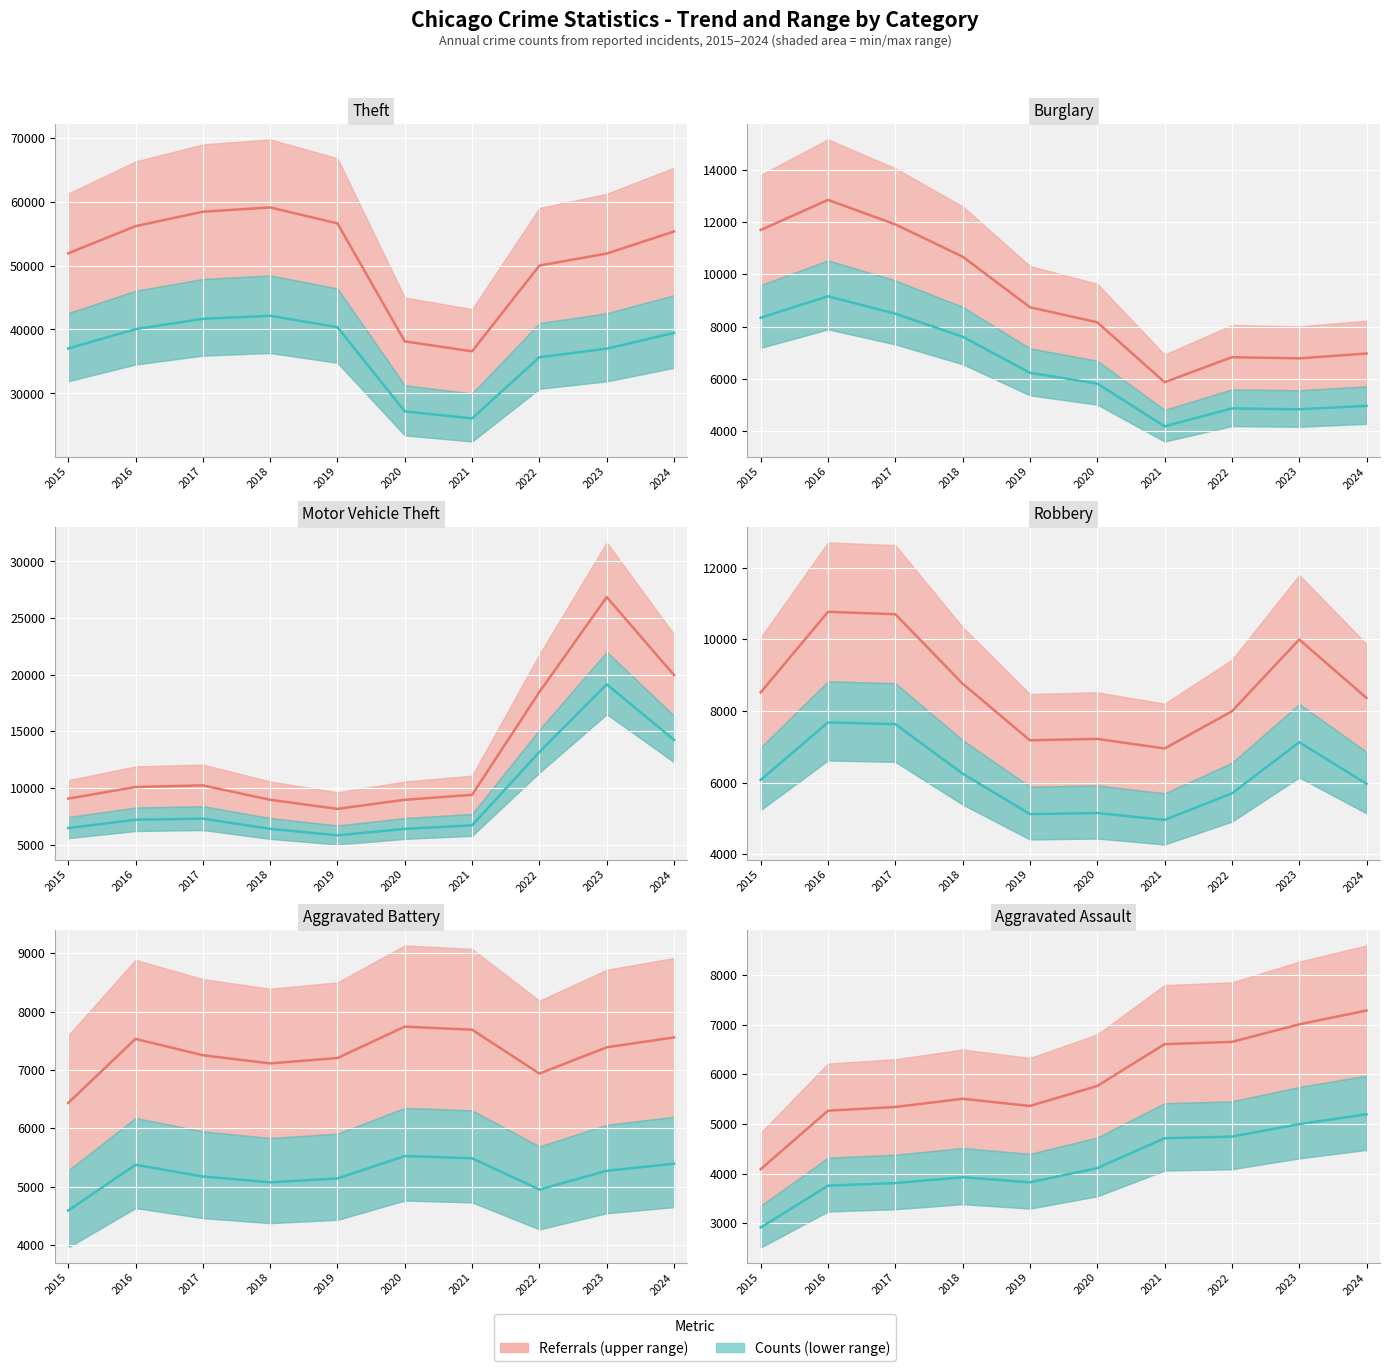

What is the difference between the Smoothed low values at 2015 and 2024?

2277.9